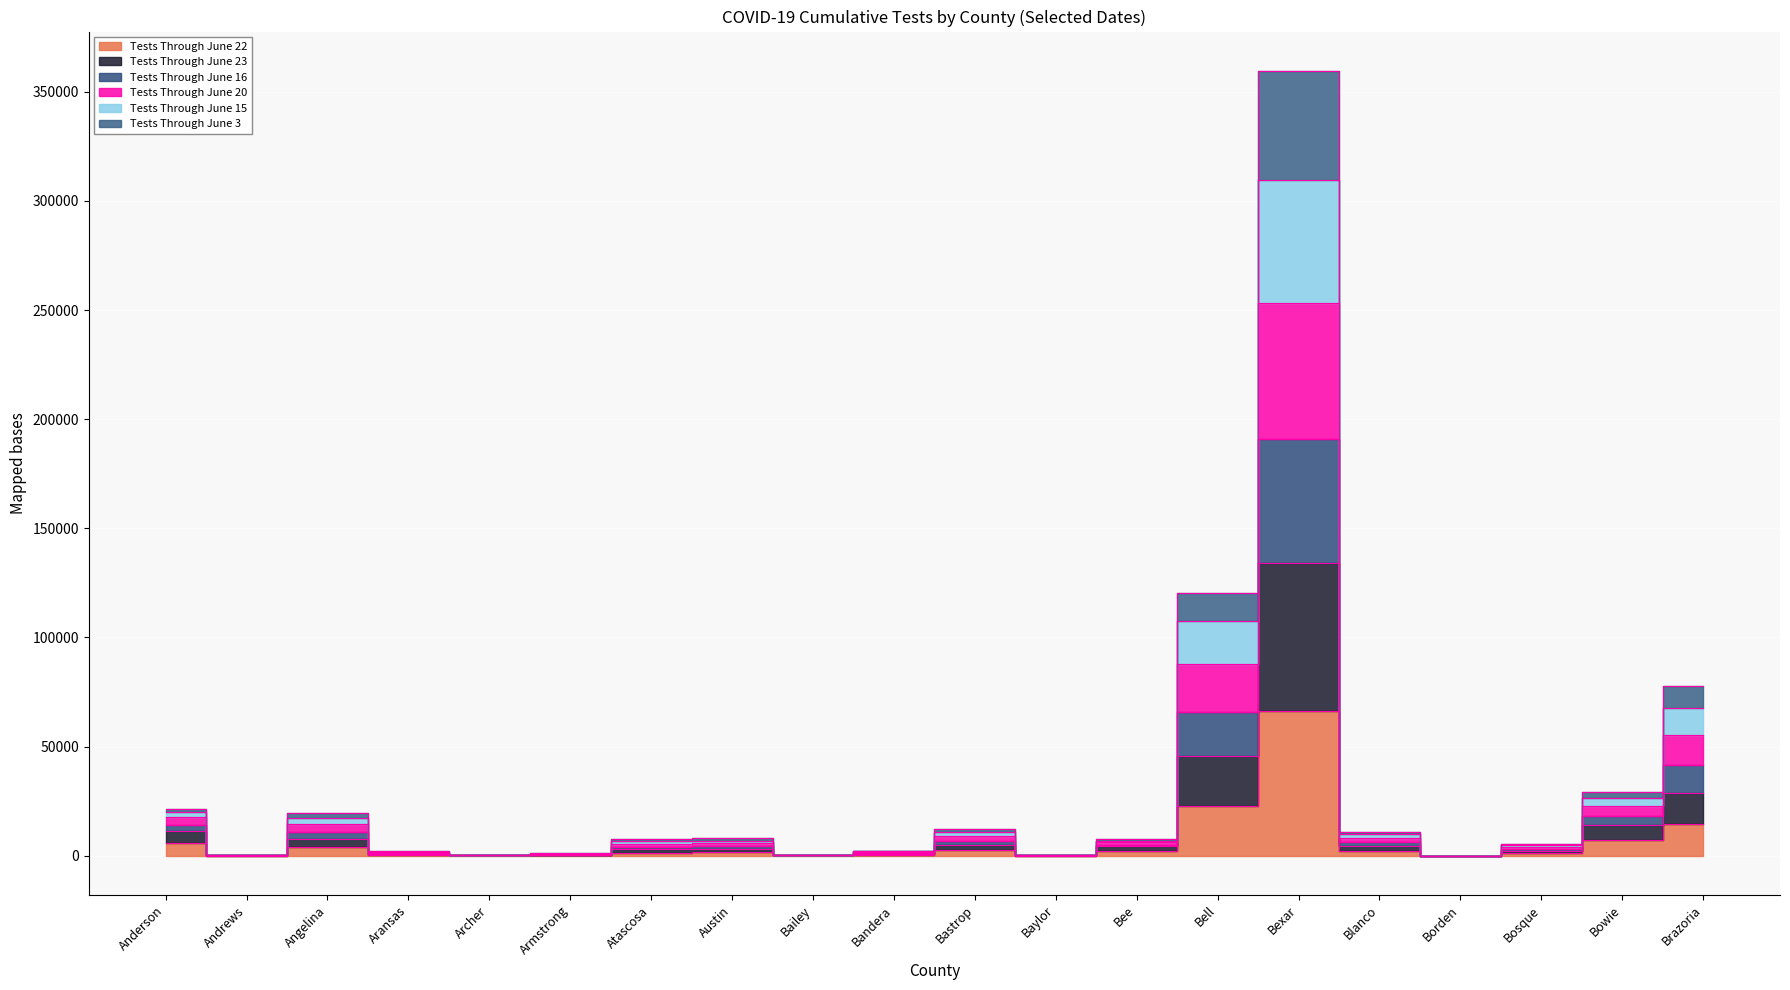

True or false: Tests Through June 15 and Tests Through June 23 cross at least once.

False